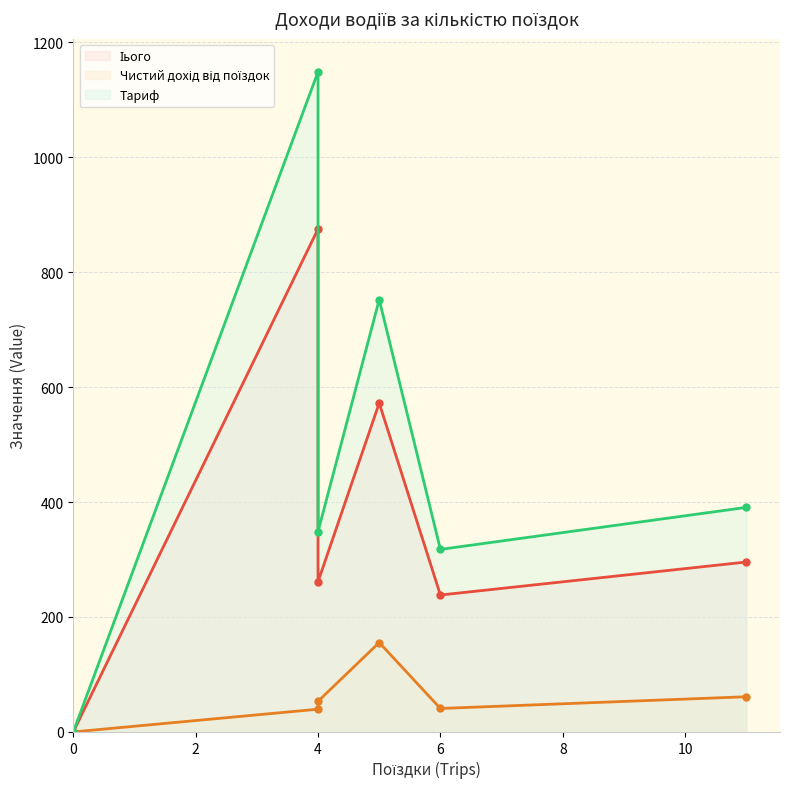

True or false: Тариф and Чистий дохід від поїздок intersect in this chart.

False